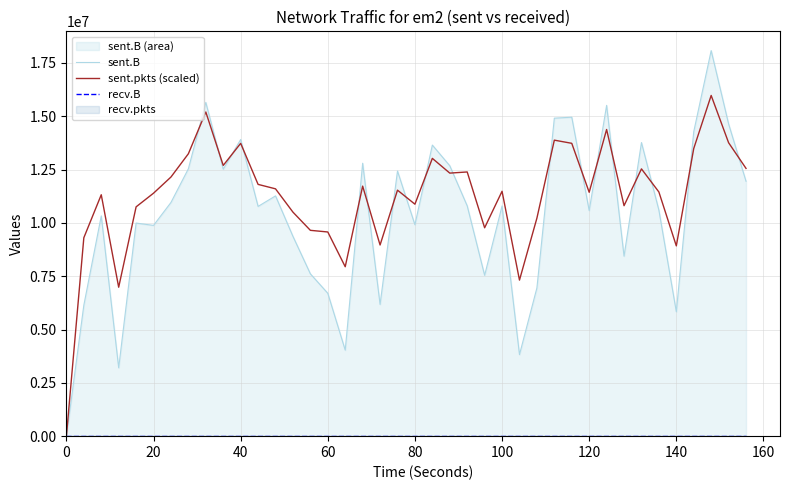

Reading right to left, what are all the values shown in this chart?

sent.B: 11950656	14638660	18074622	14274816	5833285	10595016	13764349	8437249	15507944	10575237	14953038	14908038	6950815	3822843	10793005	7540941	10796926	12677238	13645882	9911468	12429265	6175468	12795004	4033477	6697767	7610827	9367295	11263700	10770557	13907241	12516351	15645197	12536408	10956526	9880648	9989906	3205139	10325530	6138995	0
sent.pkts (scaled): 12552500	13756500	15972500	13485000	8920500	11446500	12530000	10804000	14377000	11432500	13728500	13877000	10221000	7316000	11480500	9769000	12386000	12332000	13023000	10874500	11532500	8962000	11722000	7942500	9572000	9649500	10502500	11595000	11803000	13726500	12692500	15196500	13239500	12148500	11390500	10750000	6982500	11317000	9301000	0
recv.B: 0	0	0	0	0	0	0	0	0	0	0	0	0	0	0	0	0	0	0	0	0	0	0	0	0	0	0	0	0	0	0	0	0	0	0	0	0	0	0	0